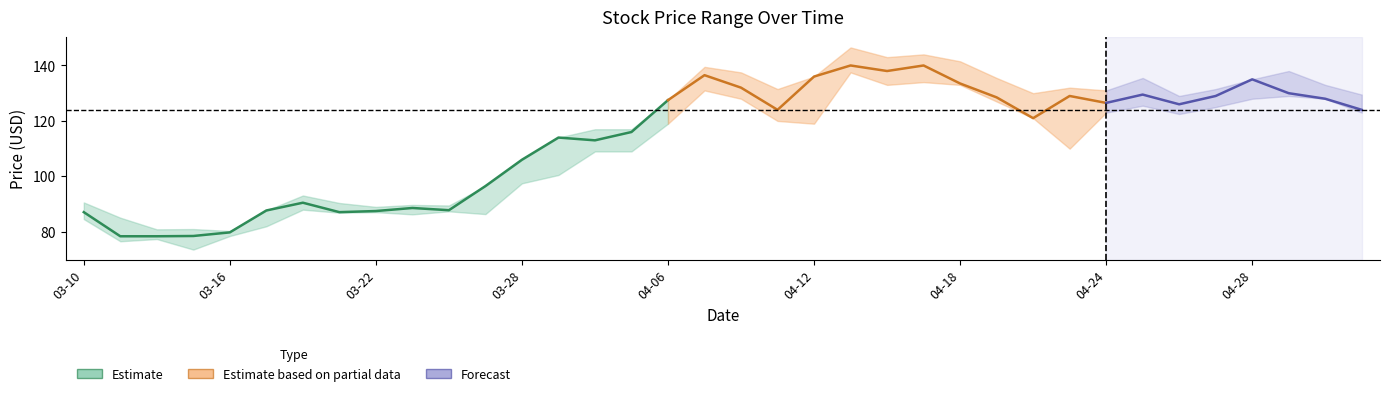

What is the minimum value for Close?

78.4